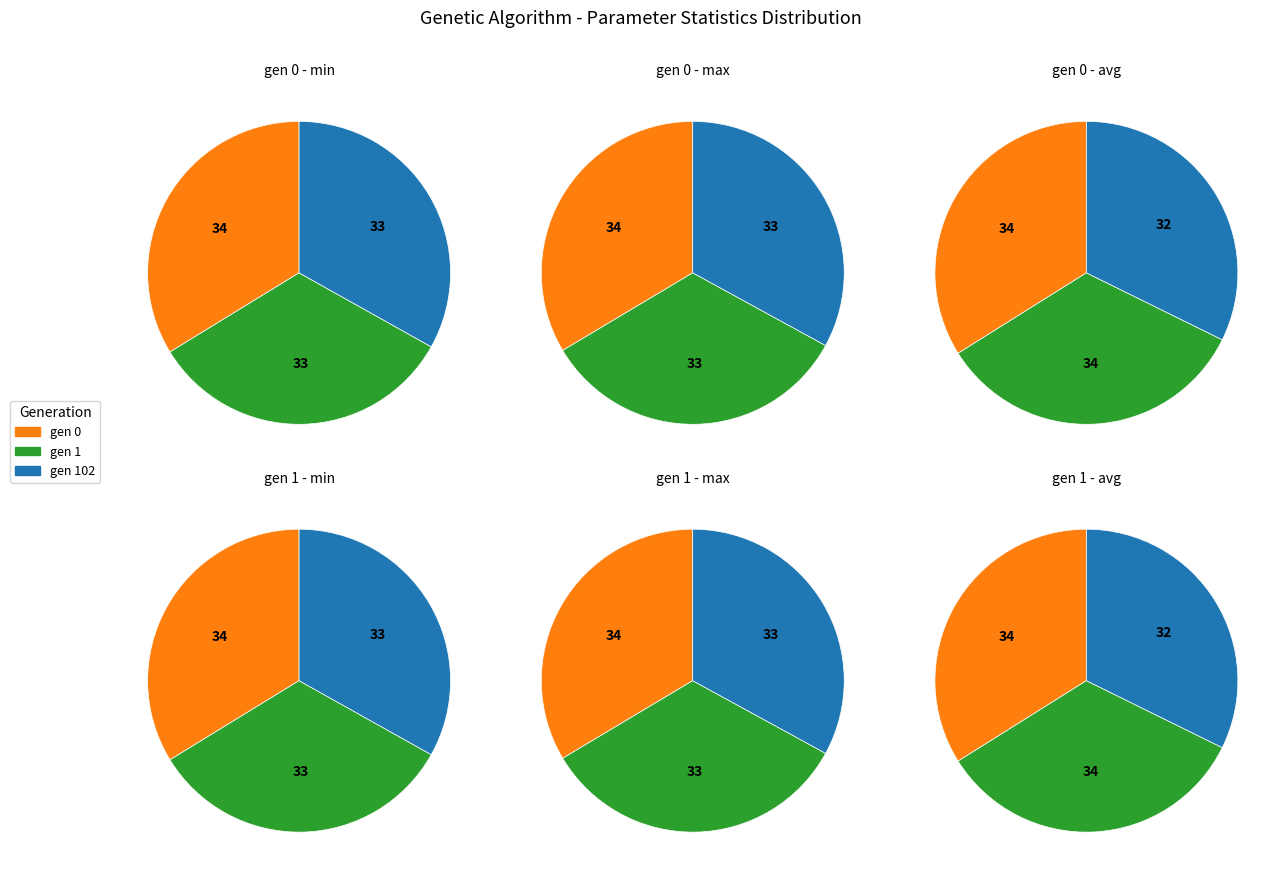

What portion of the pie excludes min?

67.7%